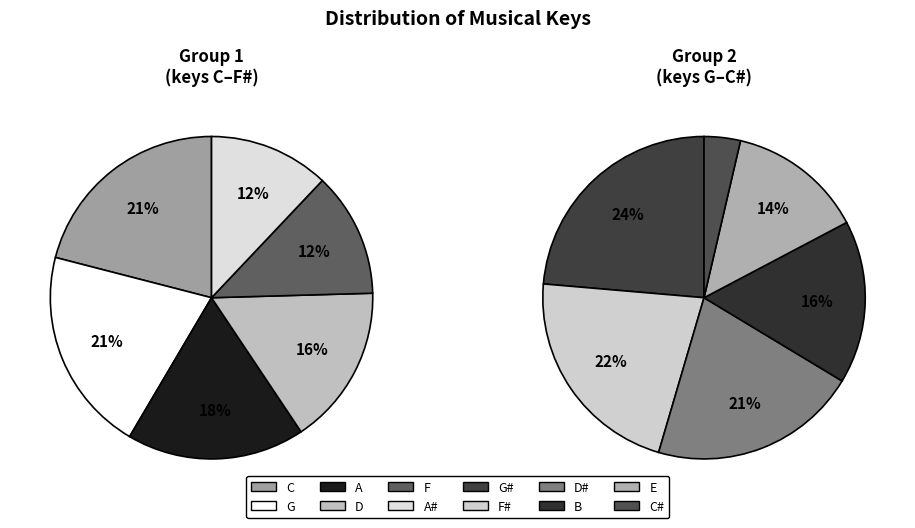

How many slices are in this pie chart?

12